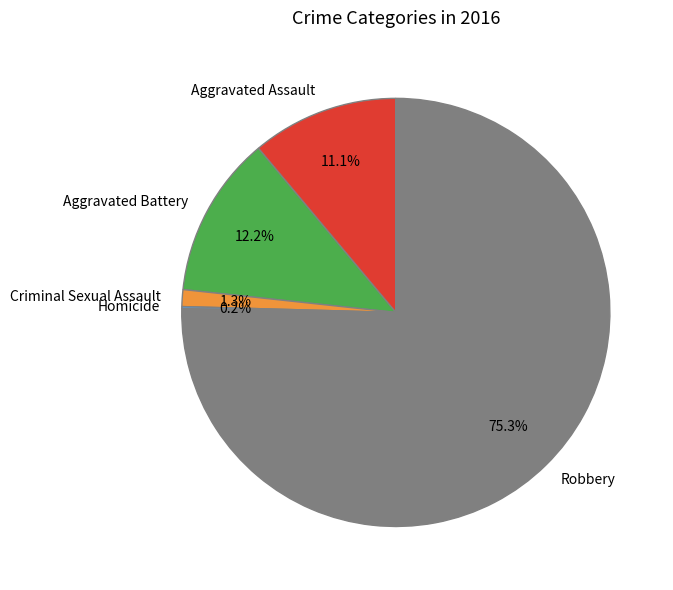

Do Robbery and Aggravated Assault together represent more than half of the pie?

Yes